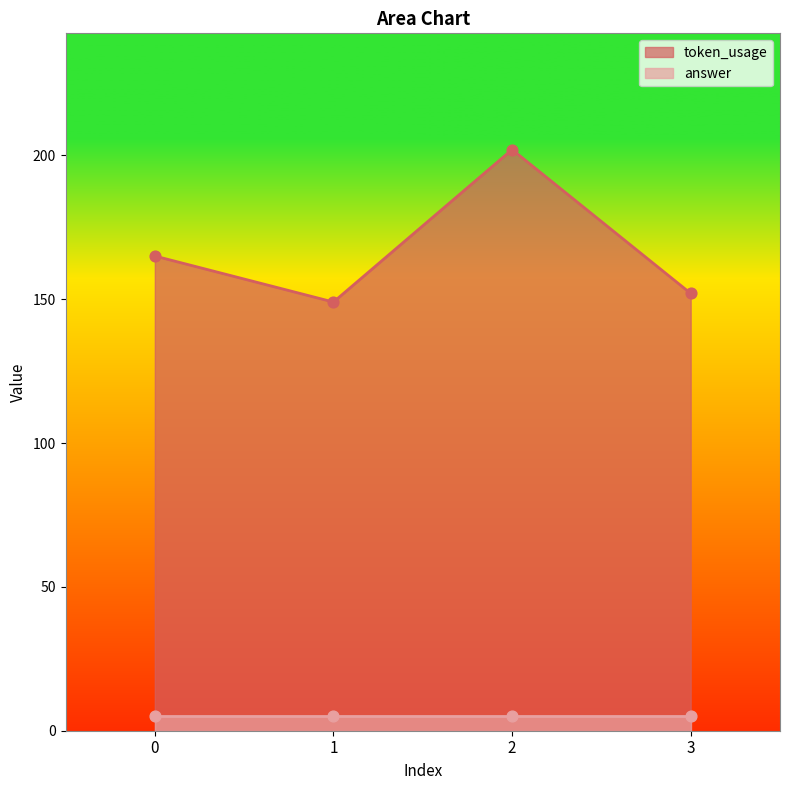

Approximately how many times larger is the value at 3 compared to 0?

0.9